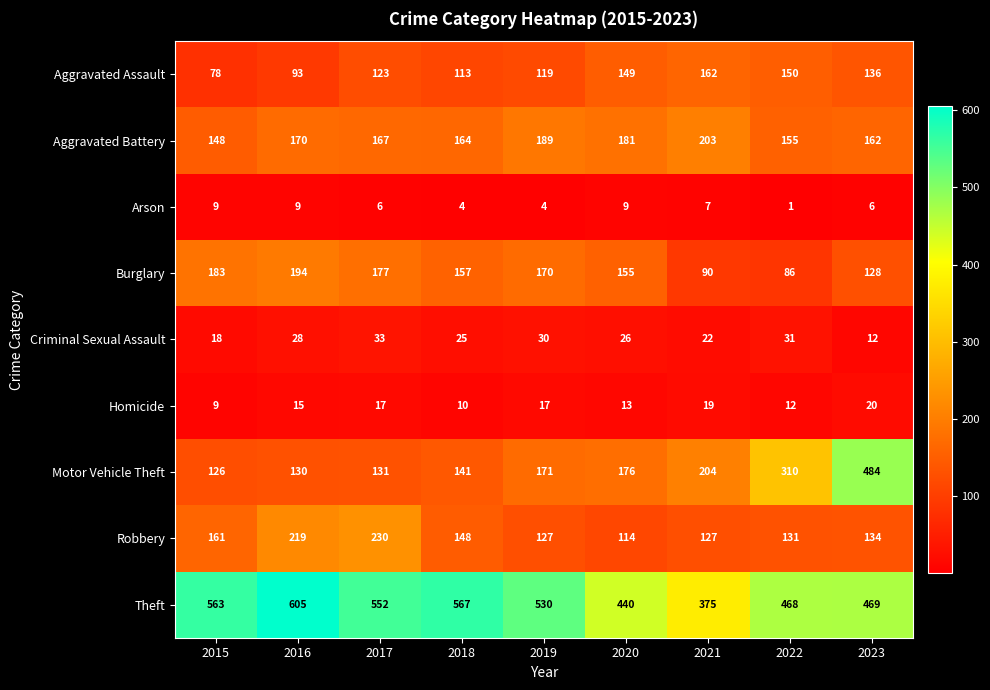

What is the greatest value displayed?

605